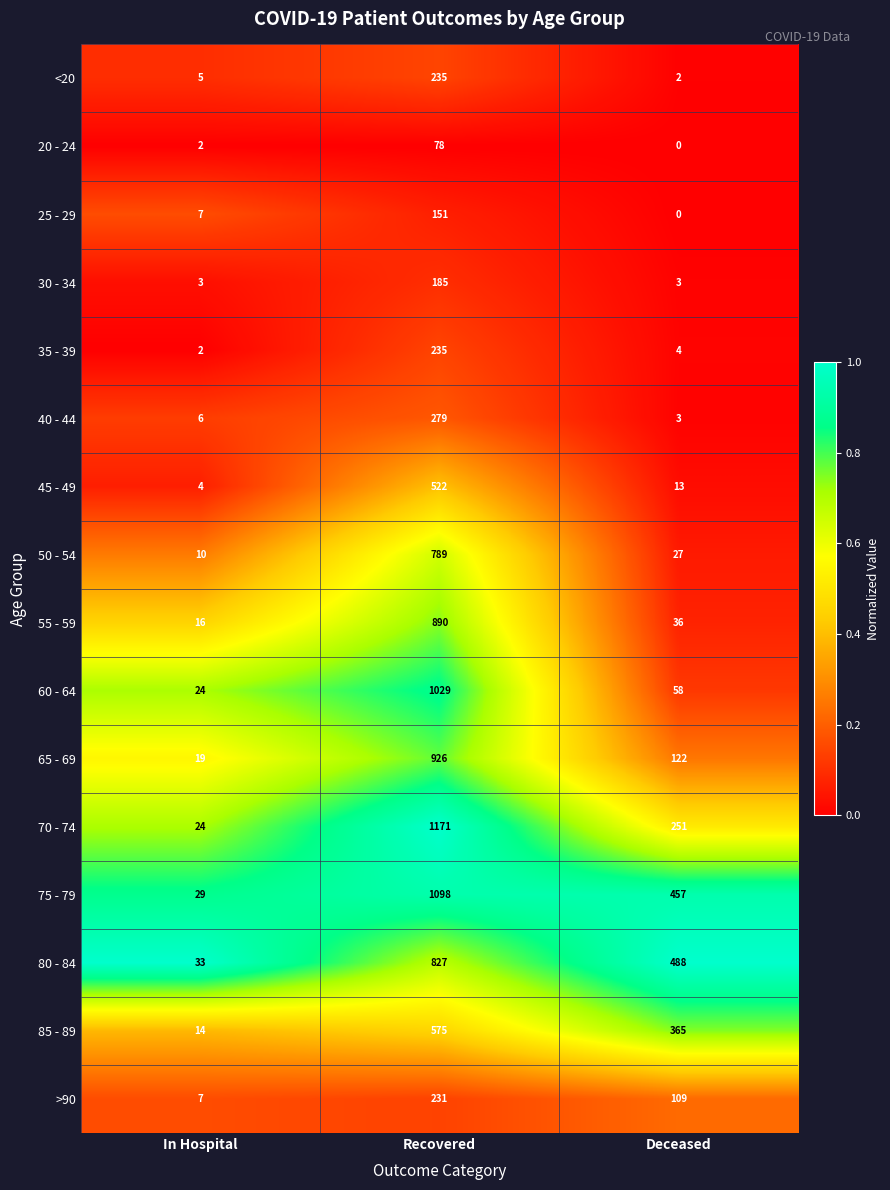

List the labels in order of 50 - 54 value, largest first.

Recovered, Deceased, In Hospital